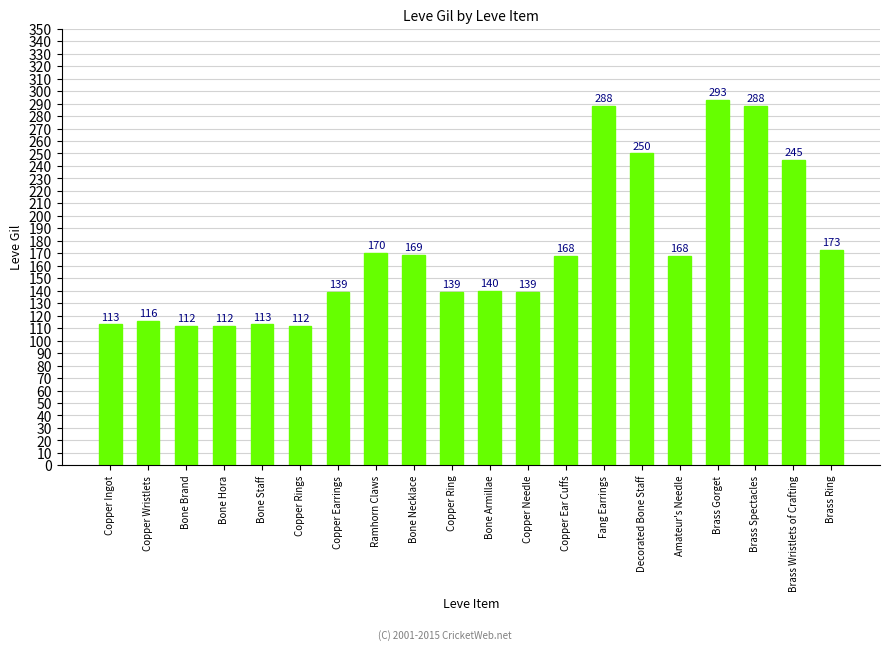

What is the value of the 15th bar from the left?

250